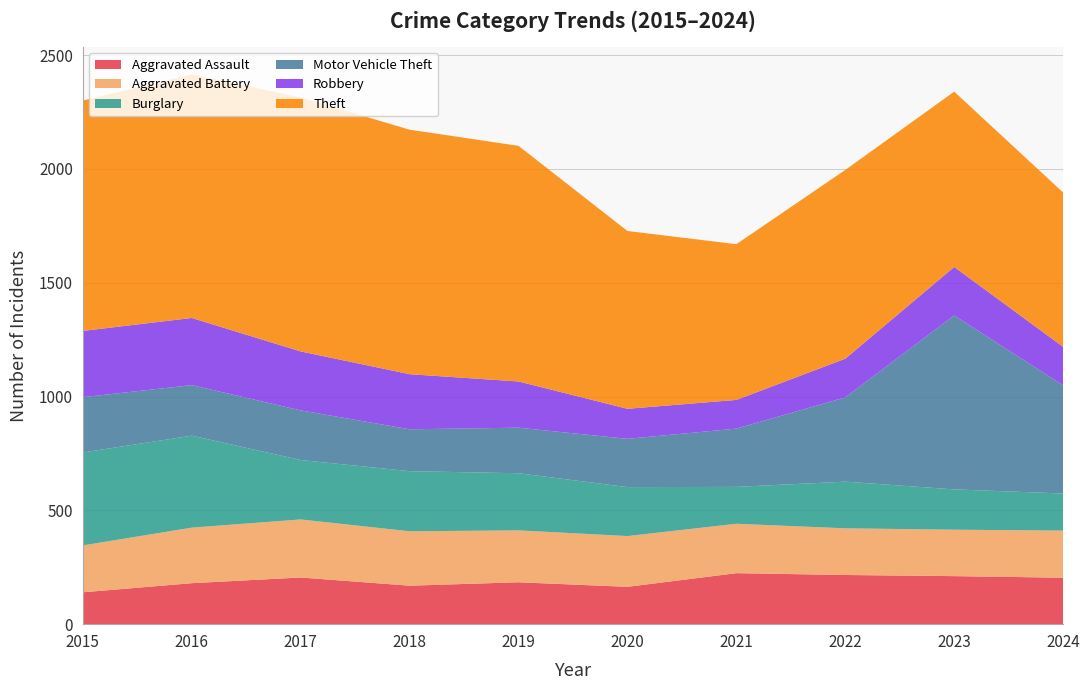

Reading left to right, list all the values displayed in this chart.

Aggravated Assault: 2015=140	2016=180	2017=205	2018=169	2019=184	2020=164	2021=224	2022=216	2023=211	2024=204
Aggravated Battery: 2015=206	2016=244	2017=255	2018=239	2019=228	2020=223	2021=217	2022=205	2023=204	2024=207
Burglary: 2015=408	2016=404	2017=261	2018=264	2019=251	2020=215	2021=162	2022=205	2023=177	2024=163
Motor Vehicle Theft: 2015=243	2016=222	2017=218	2018=184	2019=200	2020=212	2021=256	2022=370	2023=764	2024=475
Robbery: 2015=291	2016=295	2017=259	2018=242	2019=203	2020=132	2021=126	2022=170	2023=213	2024=169
Theft: 2015=1012	2016=1070	2017=1116	2018=1074	2019=1035	2020=781	2021=684	2022=829	2023=770	2024=678